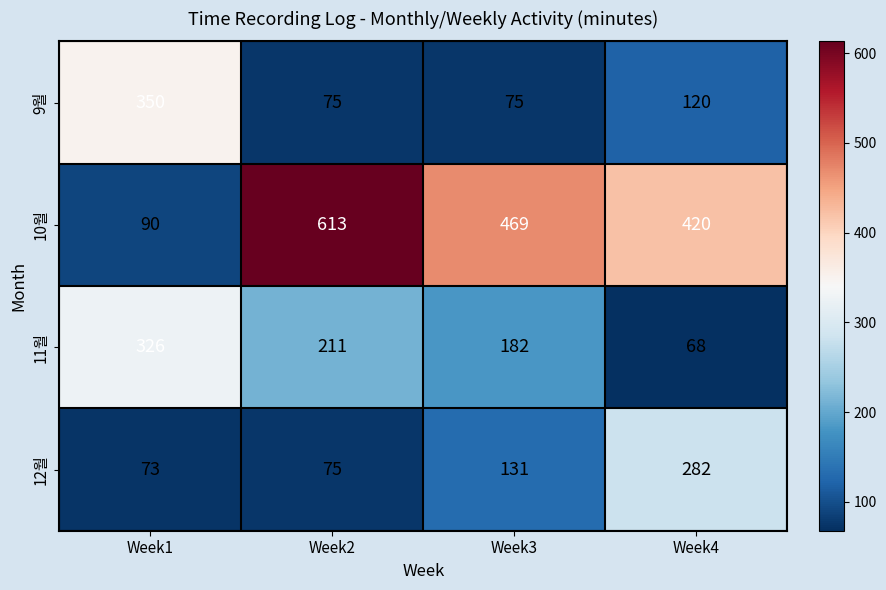

Is it true that 10월 equals 634 at Week3?

False